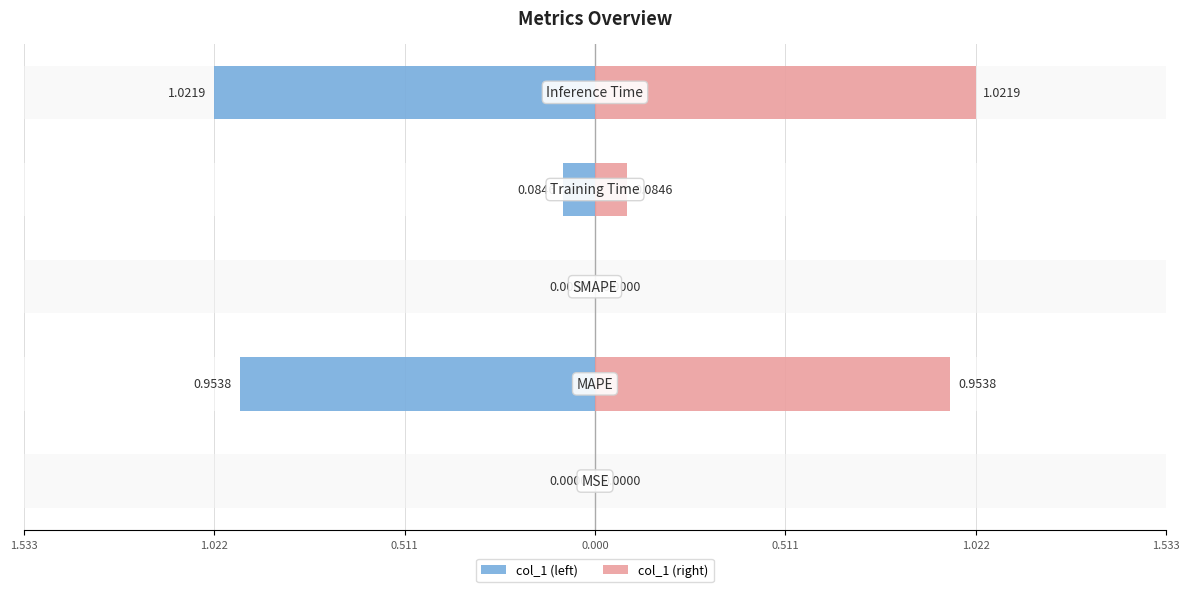

How many values in the col_1 (left) series are below 0?

4